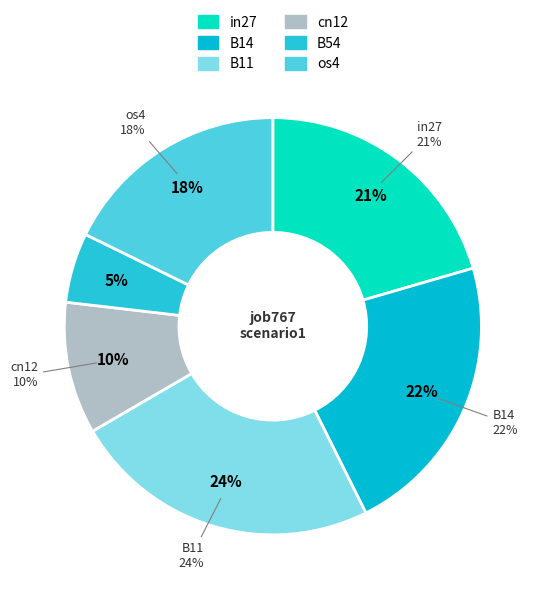

True or false: in27 accounts for 4% of the total.

False